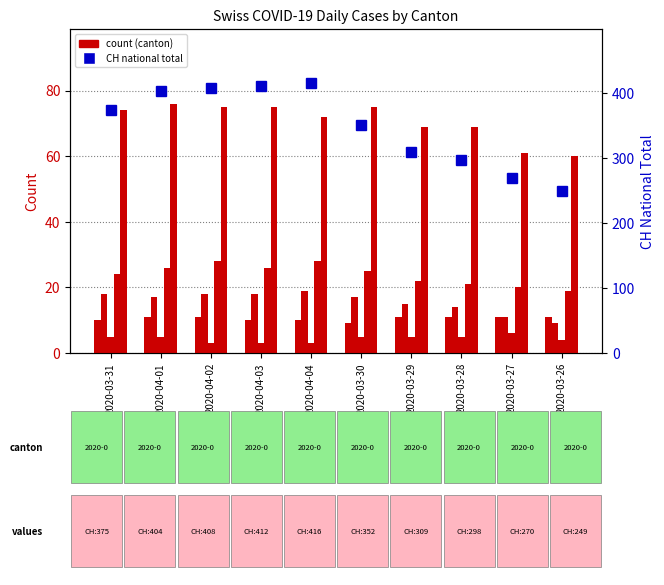

Rank the series by their maximum value, from lowest to highest.

JU, GR, BL, VS, TI, CH (national)